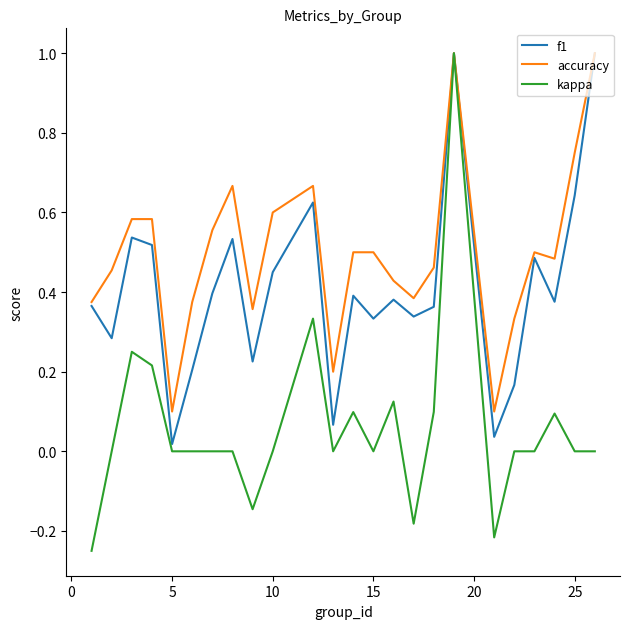

Which series has the largest total across all categories?

accuracy